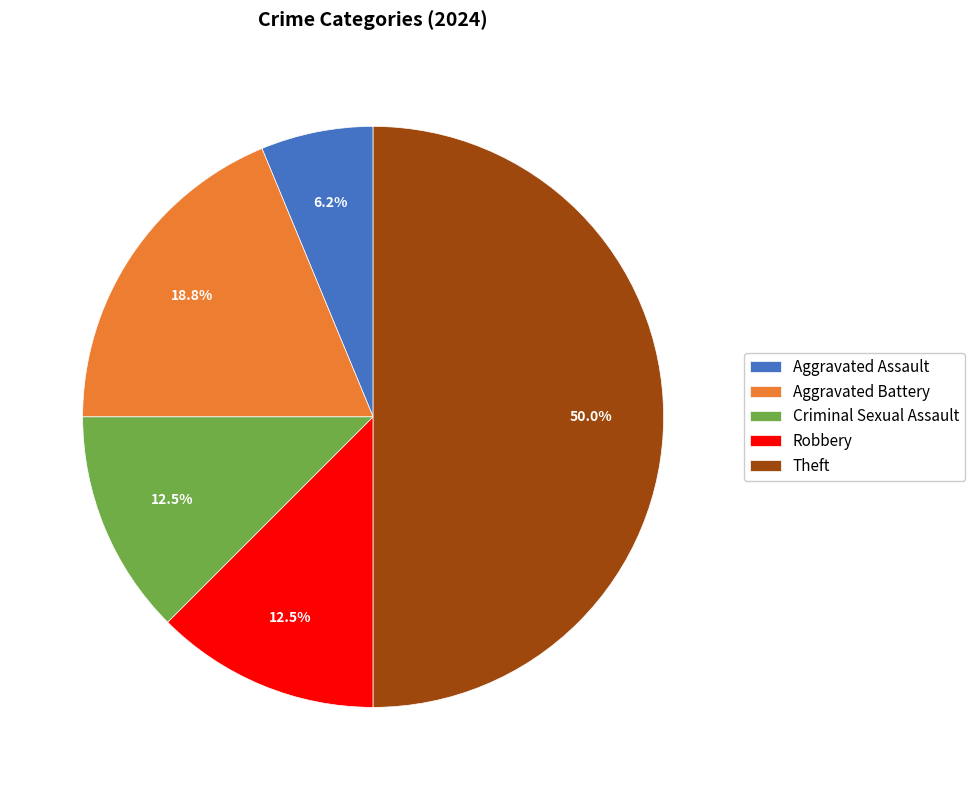

Combined, what portion of the pie is Aggravated Assault and Aggravated Battery?

25.0%